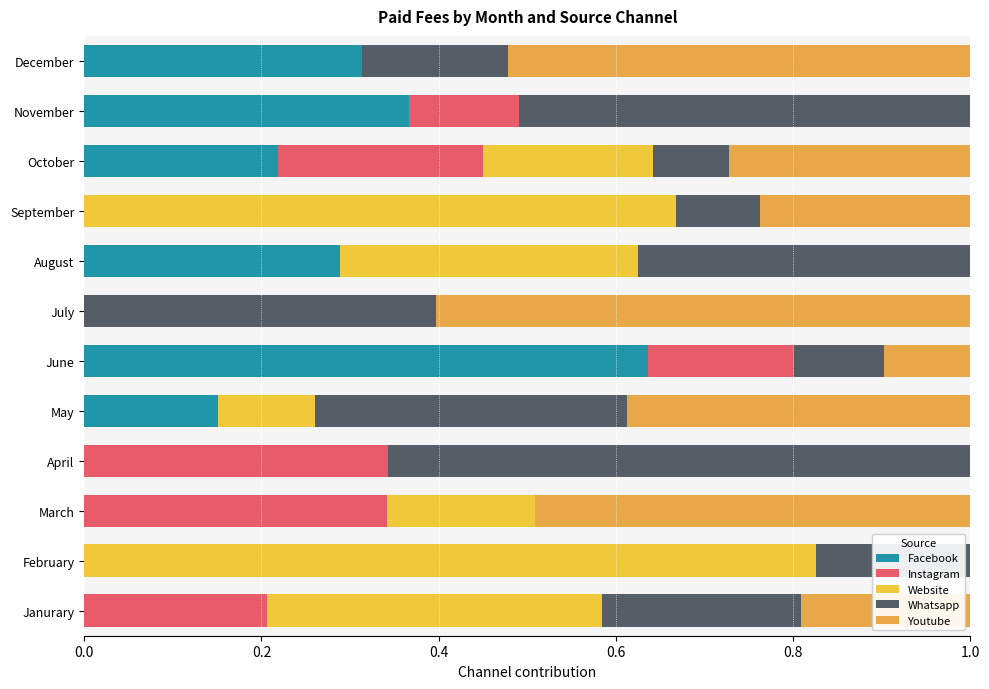

At how many categories does at least one series exceed 0?

12